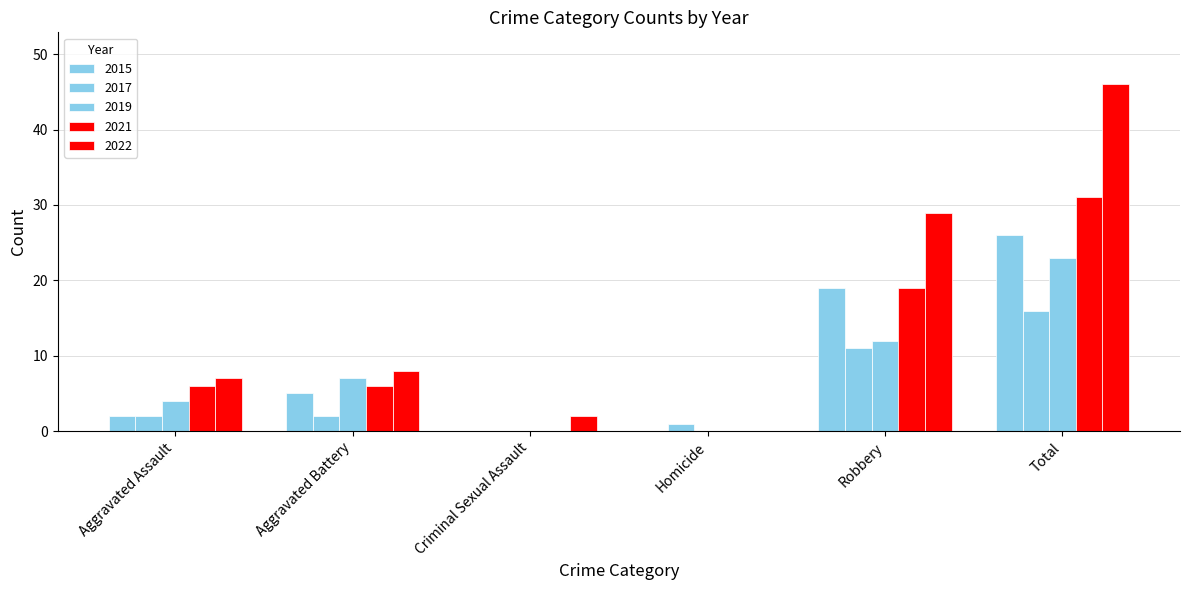

How many distinct data groups are displayed?

5